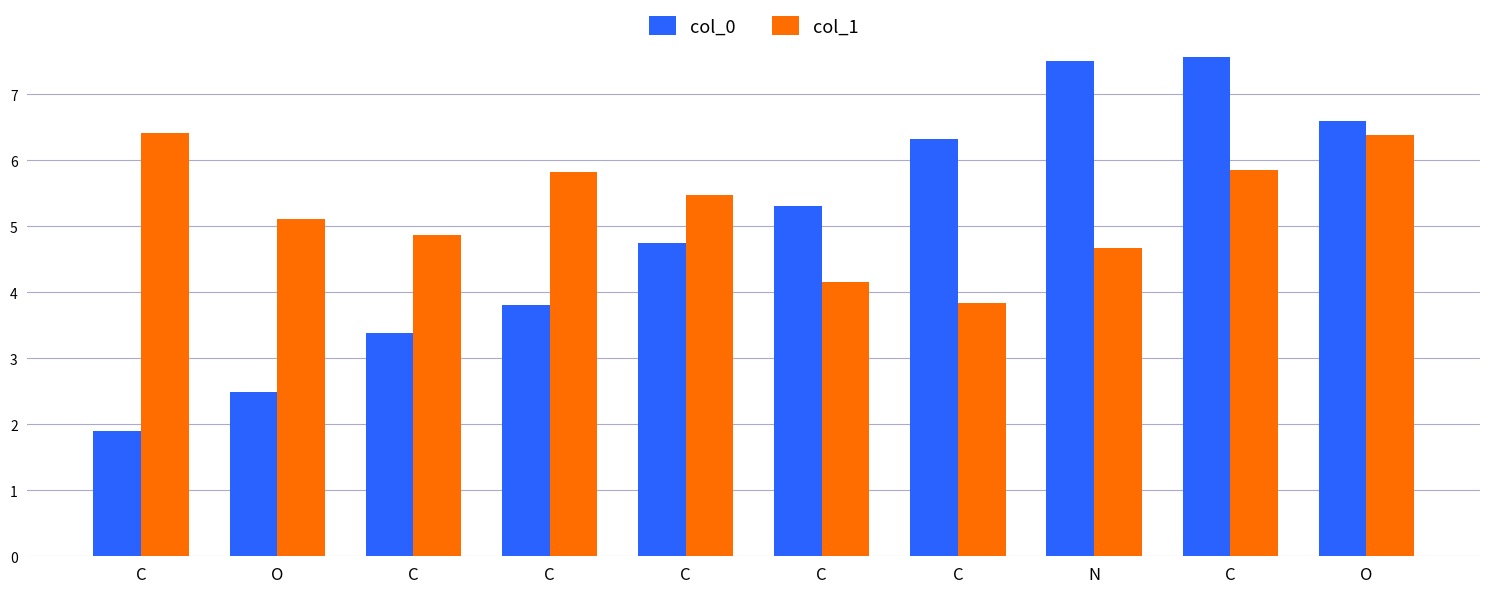

What are all the series names shown in the legend?

col_0, col_1